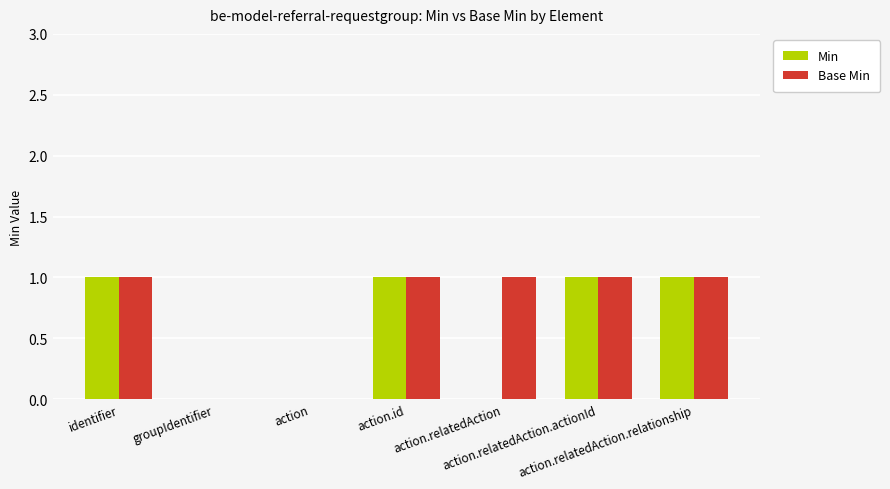

What is the sum of all Base Min values?

5